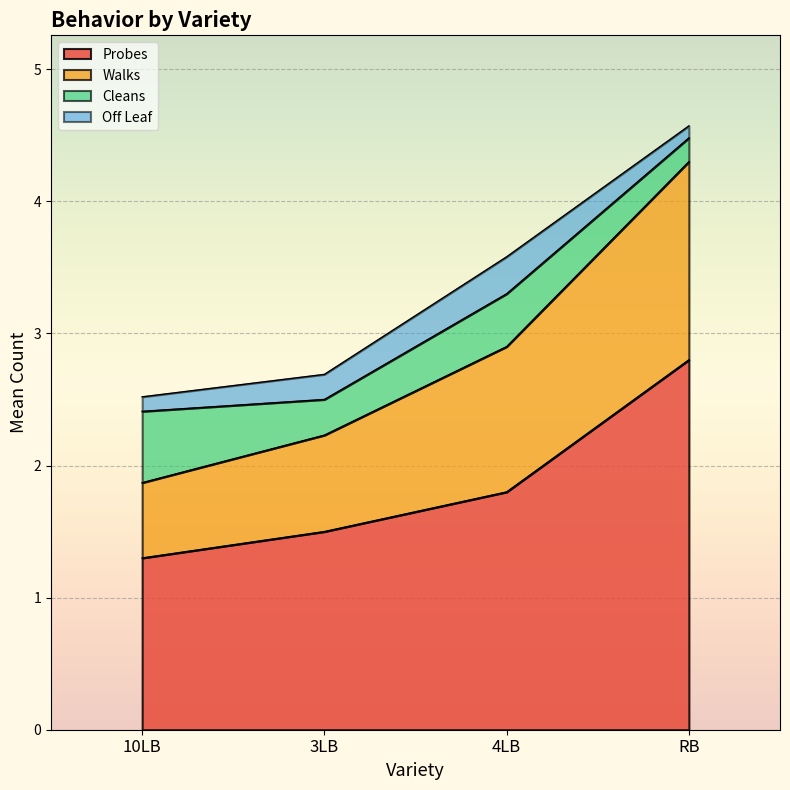

At which category does the chart reach its peak across all series?

RB